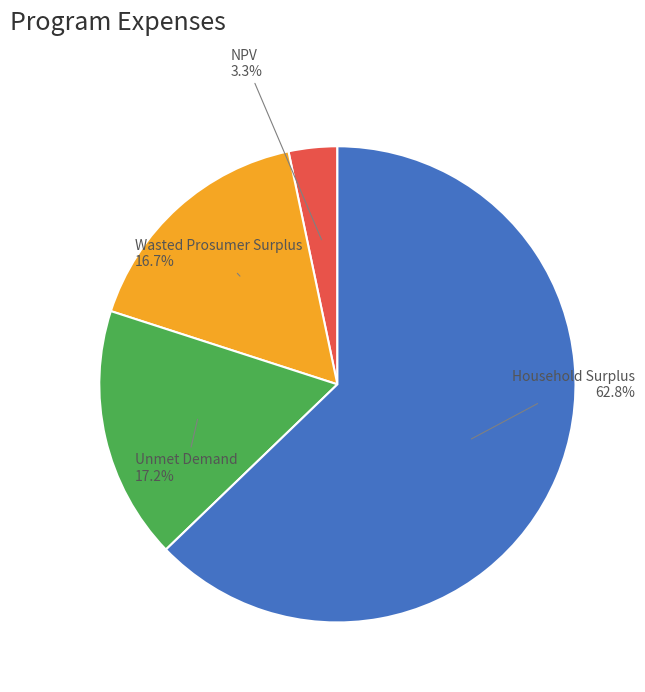

Which category has the smallest portion of the pie?

NPV